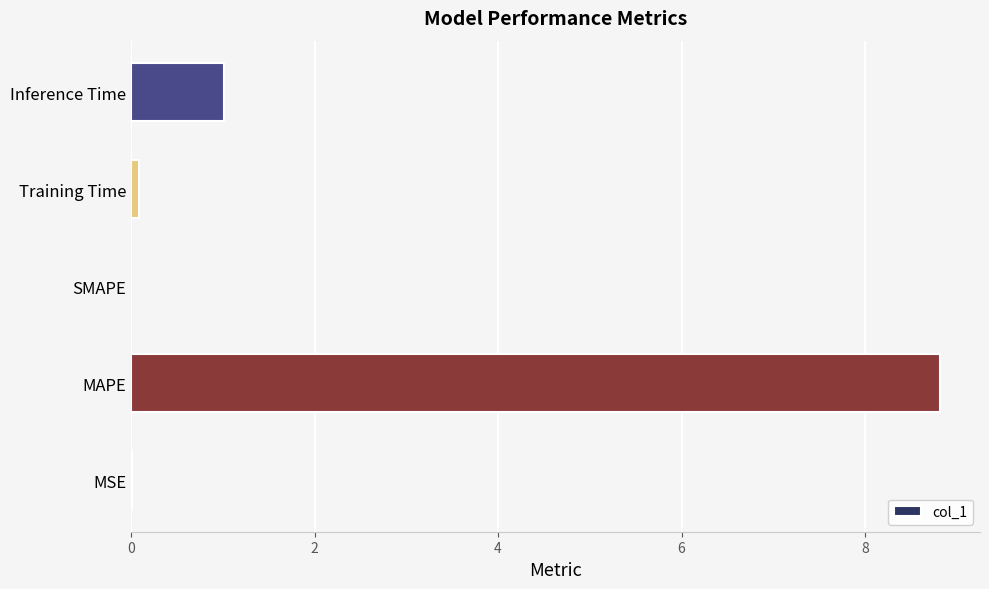

What is the sum of all values?

9.9